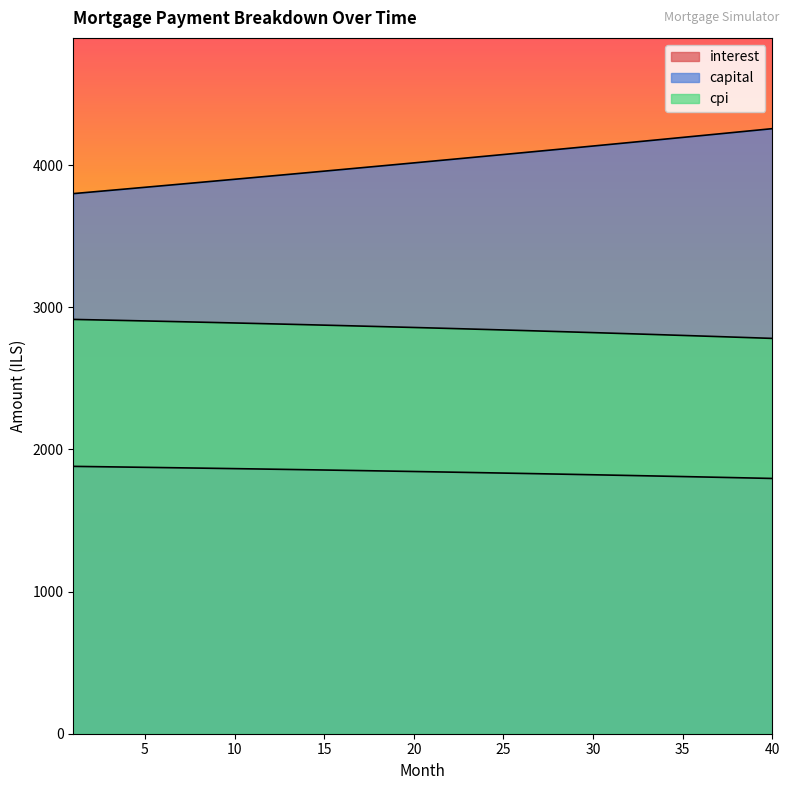

List the series in order of their peak value, lowest first.

interest, cpi, capital